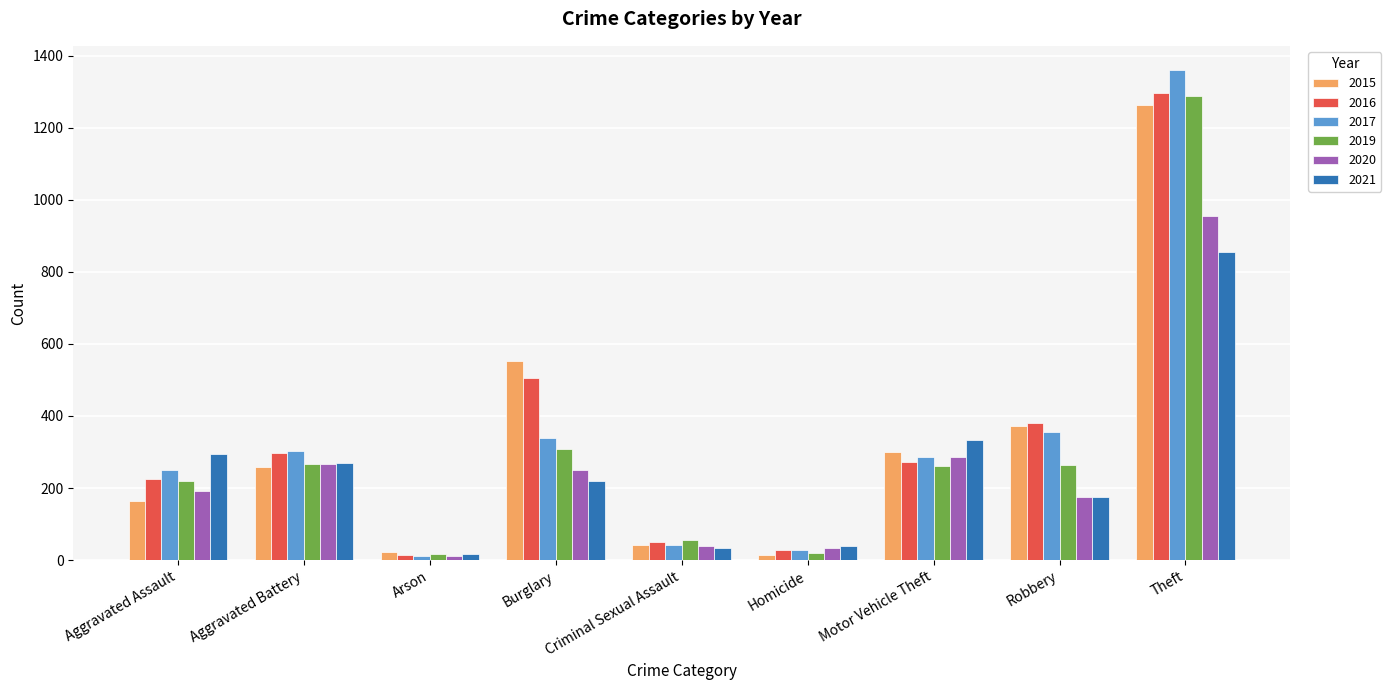

How many groups of bars are there?

9